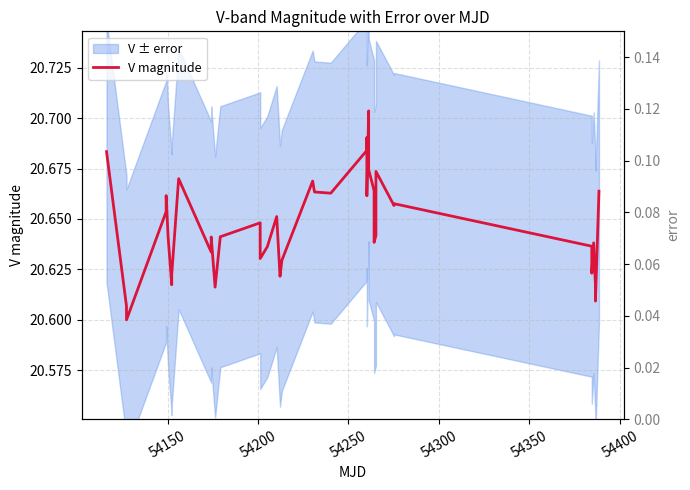

Does the chart have visible grid lines?

Yes